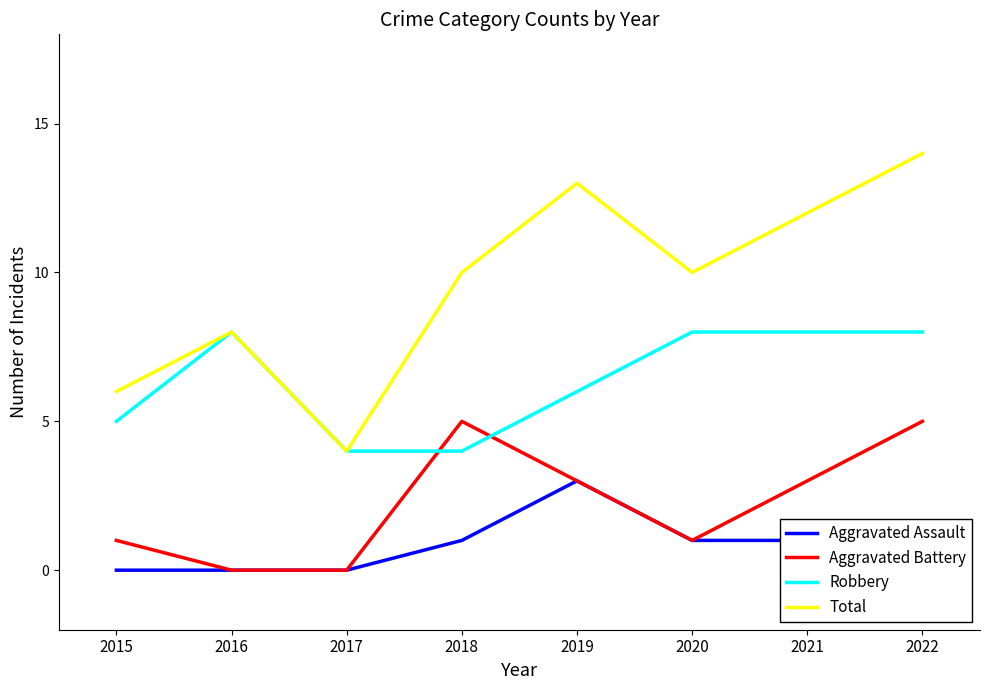

What is the difference between the highest and lowest values at 2015?

6